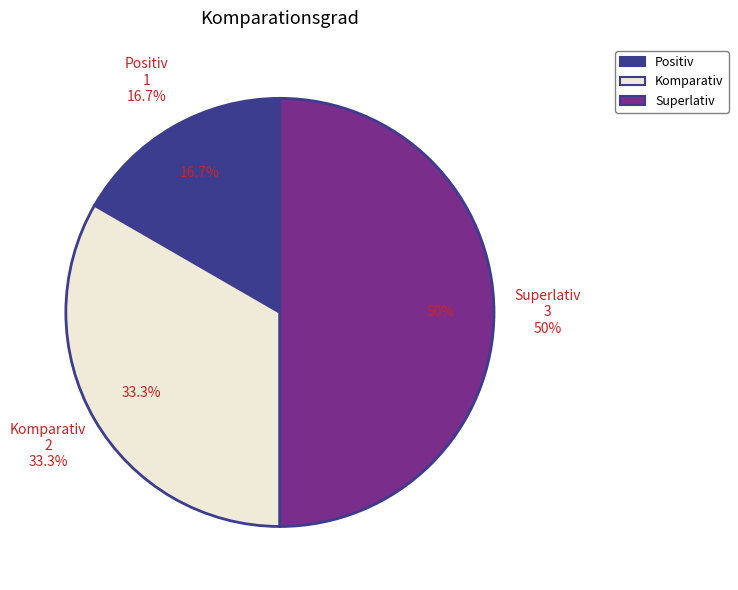

To the nearest percent, what portion does Positiv represent?

17%